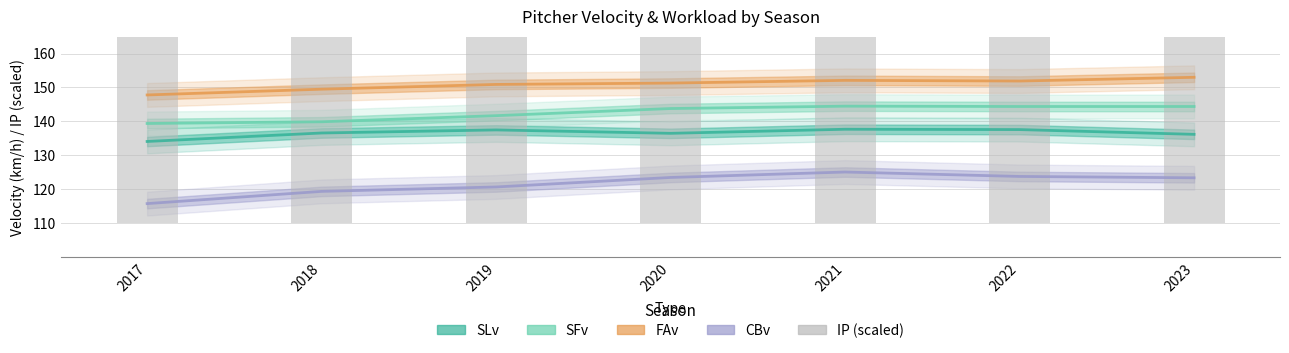

The value at 2018 is 207.5. True or false?

False